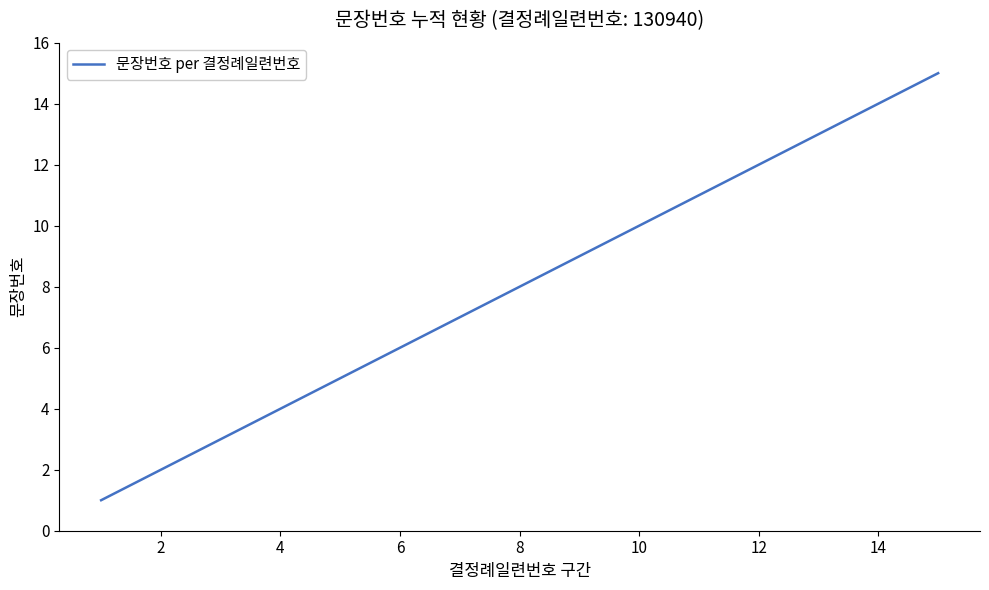

What is the greatest value displayed?

15